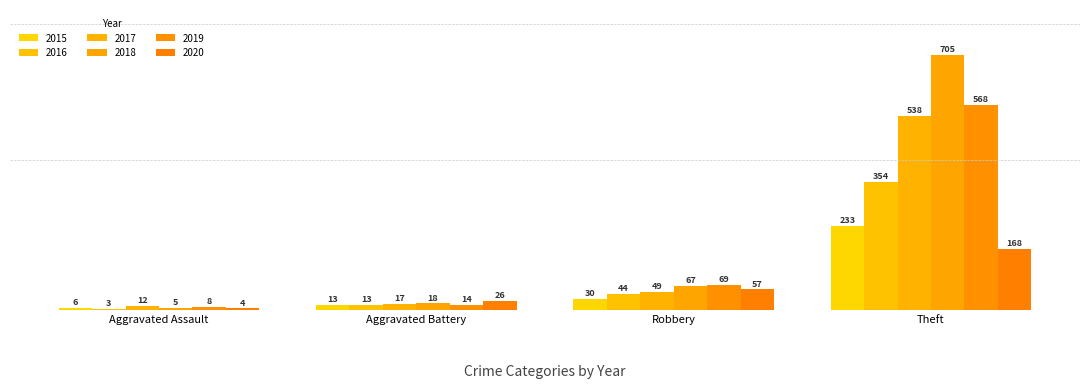

The 2016 series shows 3 at Aggravated Assault. True or false?

True